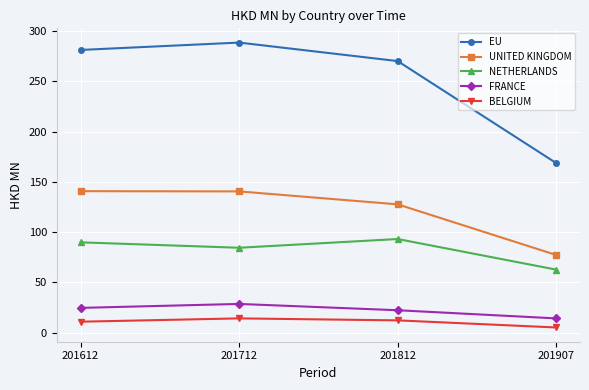

True or false: UNITED KINGDOM and BELGIUM cross at least once.

False